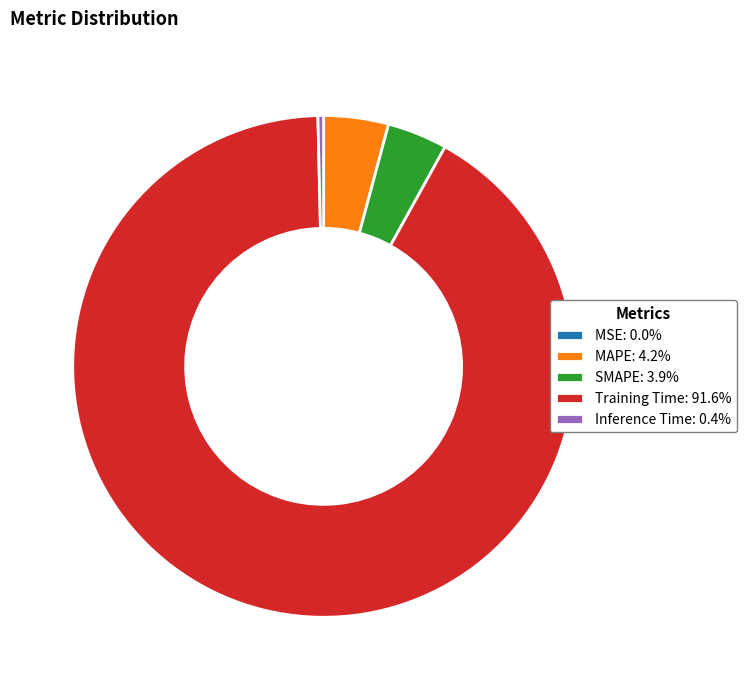

Does Training Time: 91.6% account for over 50% of the chart?

Yes